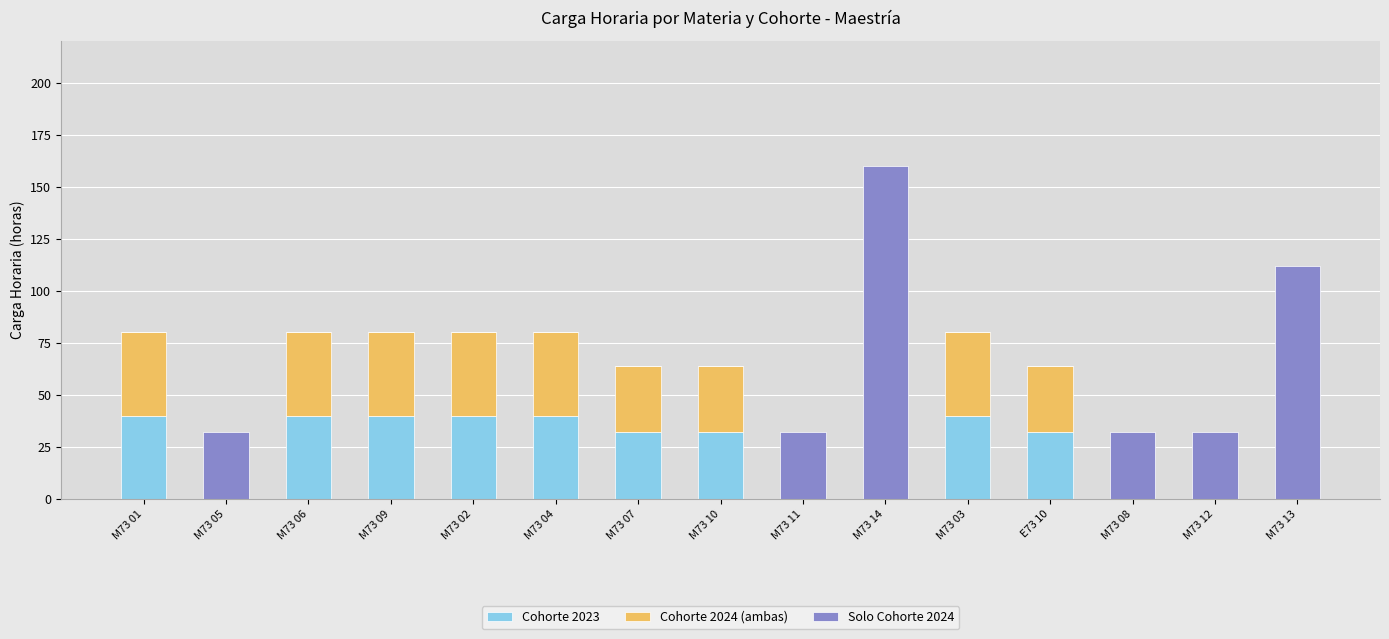

What are all the series names shown in the legend?

Cohorte 2023, Cohorte 2024 (ambas), Solo Cohorte 2024